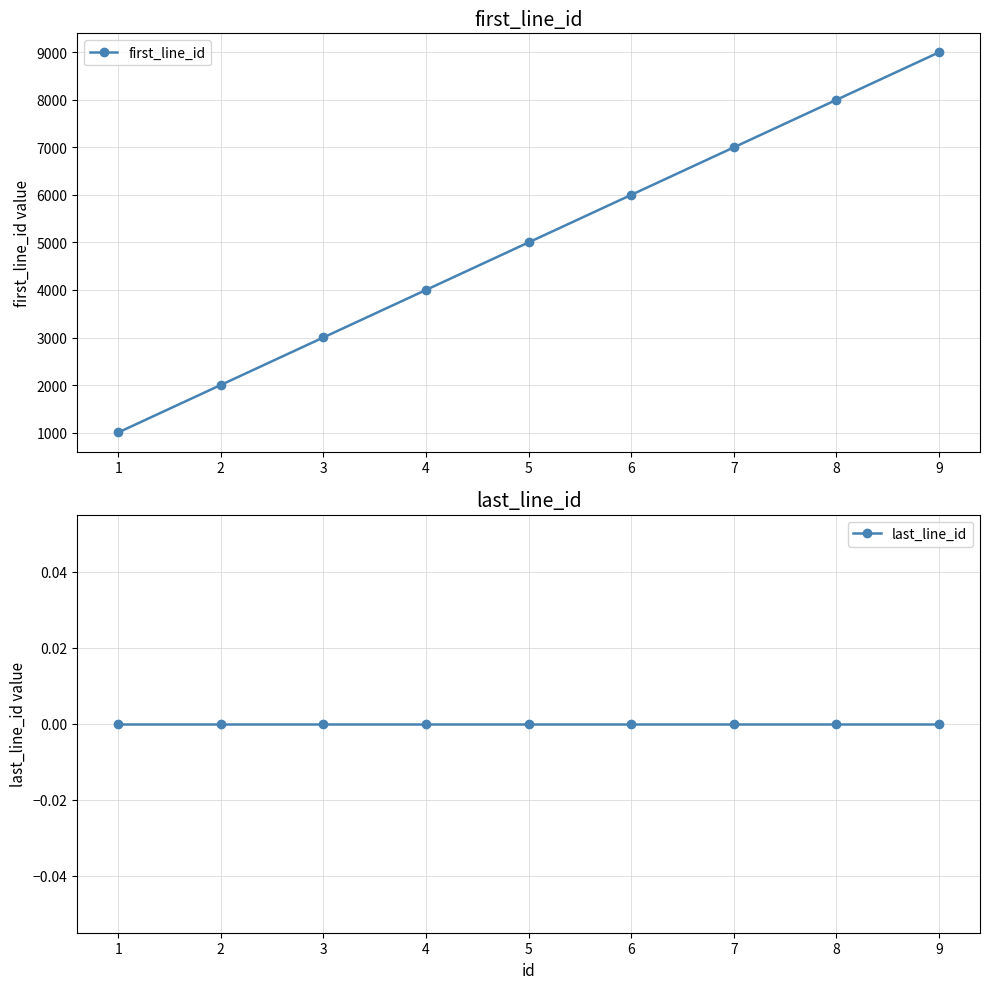

Reading left to right, transcribe all the data shown in this chart.

first_line_id: 1=1001	2=2001	3=3001	4=4001	5=5001	6=6001	7=7001	8=8001	9=9001
last_line_id: 1=0	2=0	3=0	4=0	5=0	6=0	7=0	8=0	9=0